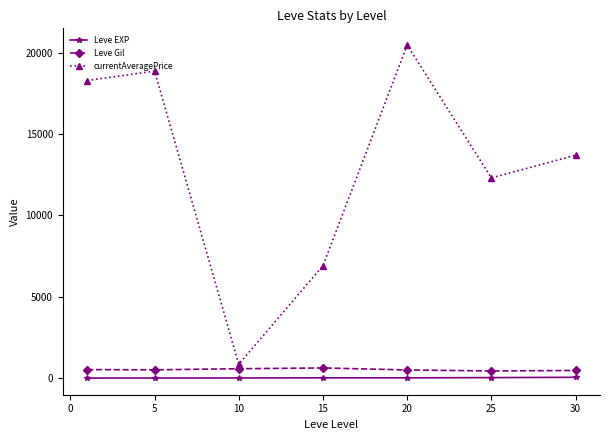

What is the value of the Leve Gil point at the 3rd from the left?

575.0